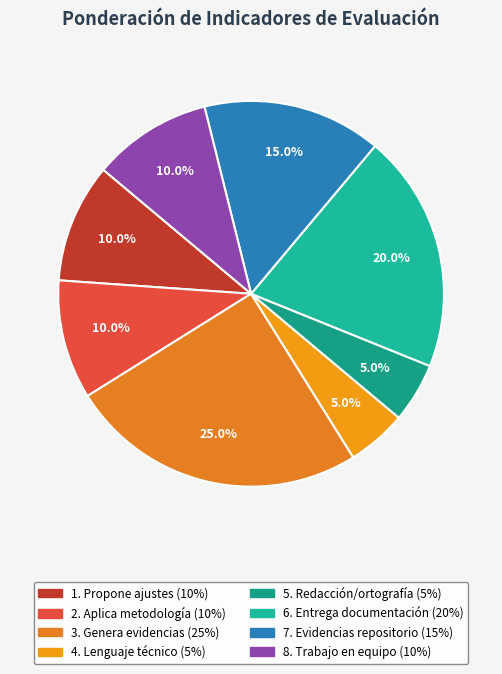

Between 4. Lenguaje técnico and 5. Redacción/ortografía, which is larger?

4. Lenguaje técnico